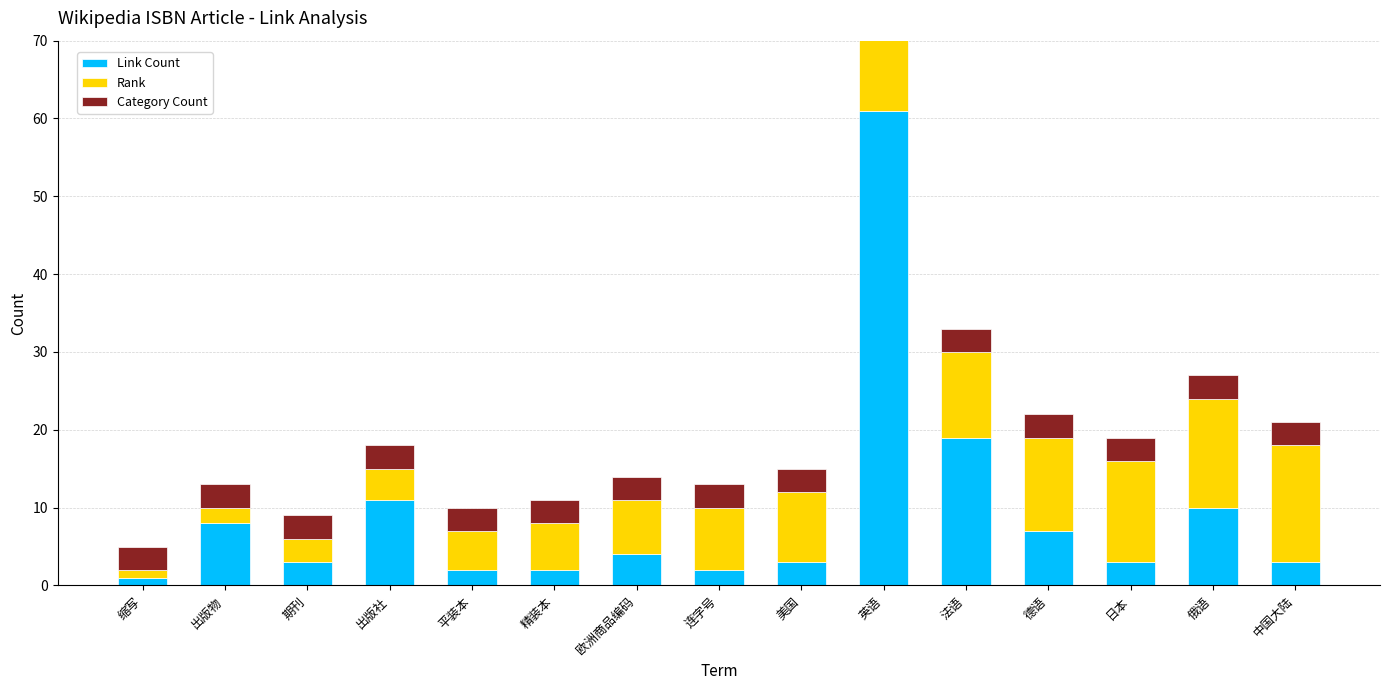

List the labels in order of Category Count value, largest first.

缩写, 出版物, 期刊, 出版社, 平装本, 精装本, 欧洲商品编码, 连字号, 美国, 英语, 法语, 德语, 日本, 俄语, 中国大陆